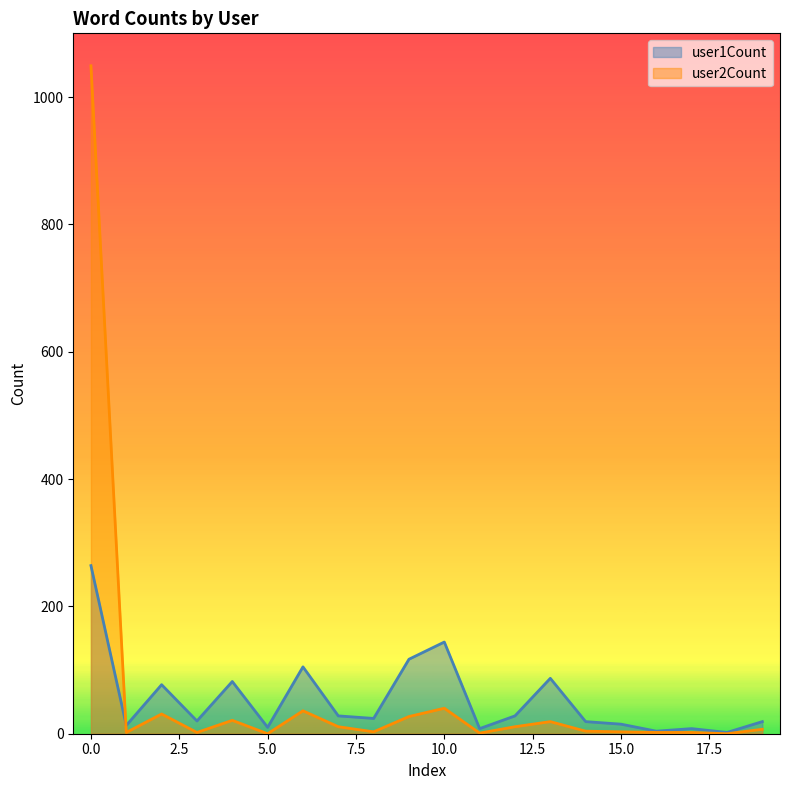

What is the value of the user2Count point at the 5th from the left?

21